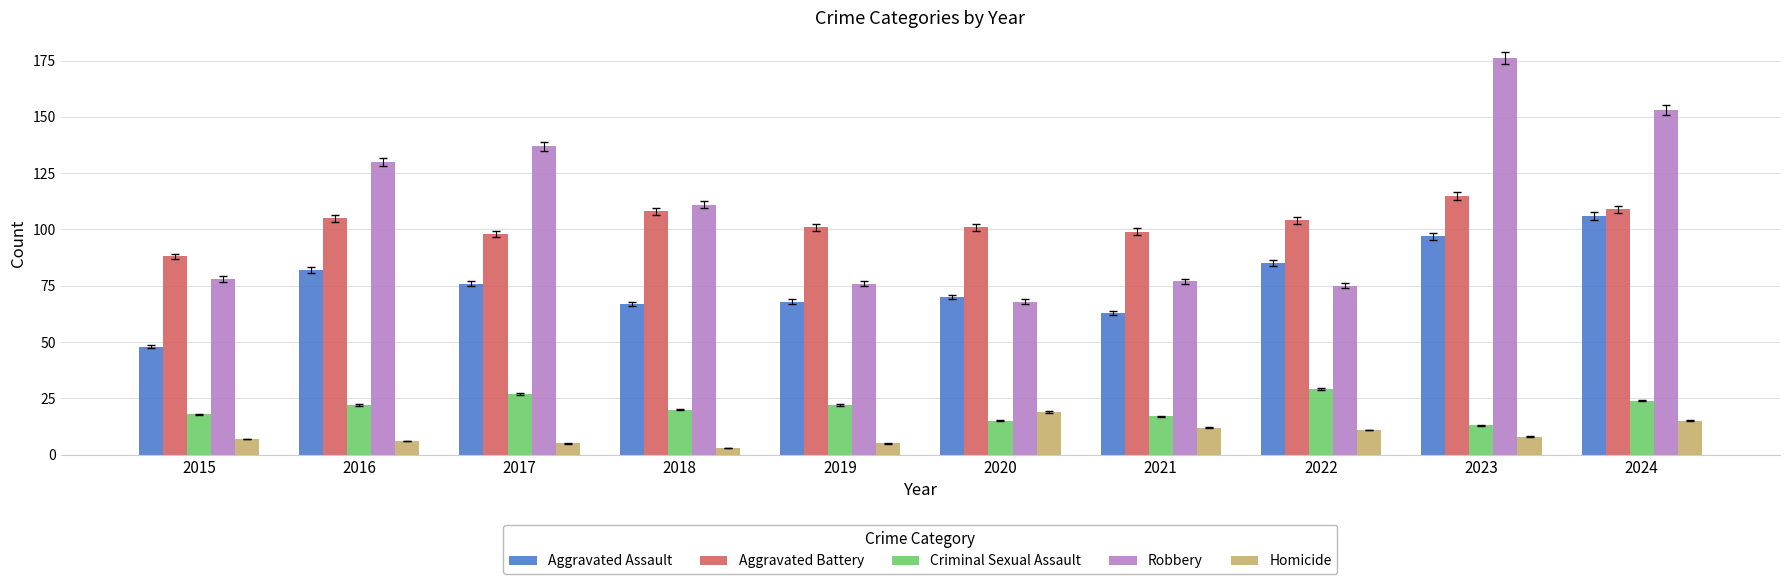

What is the total value across all series at 2021?

268